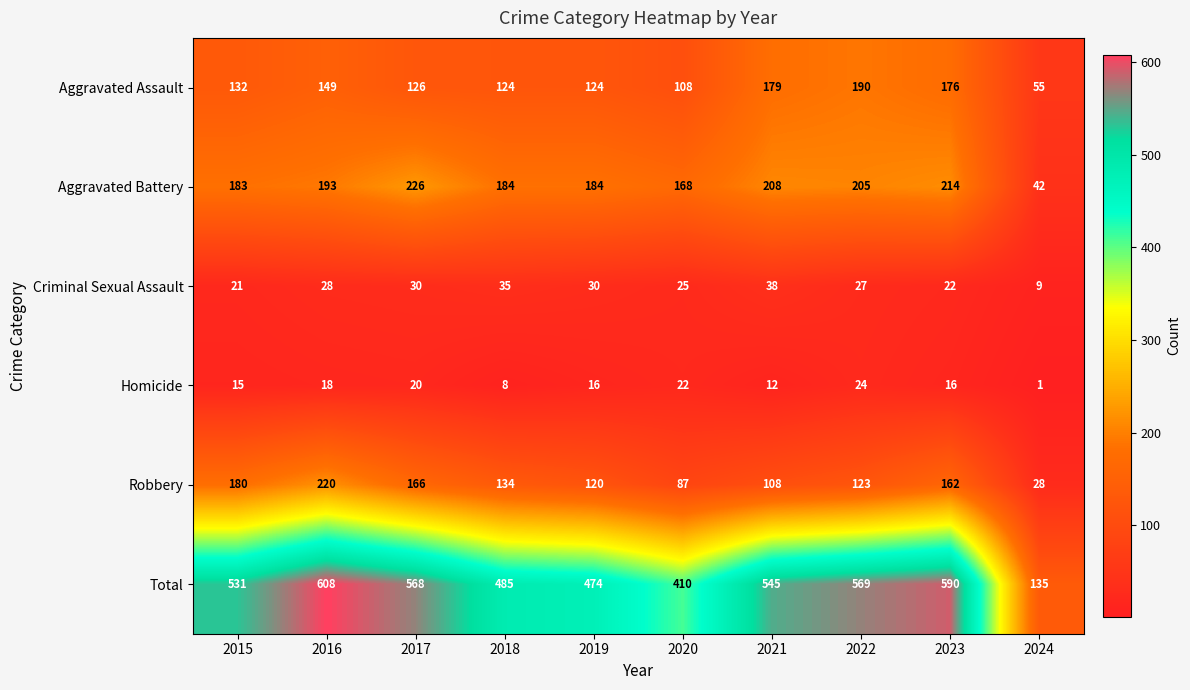

What is the difference between the maximum and minimum values in the Criminal Sexual Assault series?

29